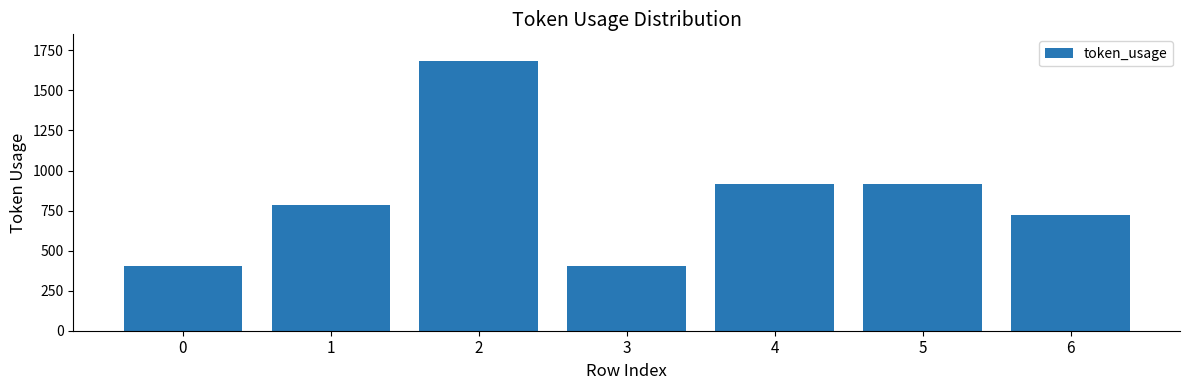

At which category does the chart reach its peak across all series?

2